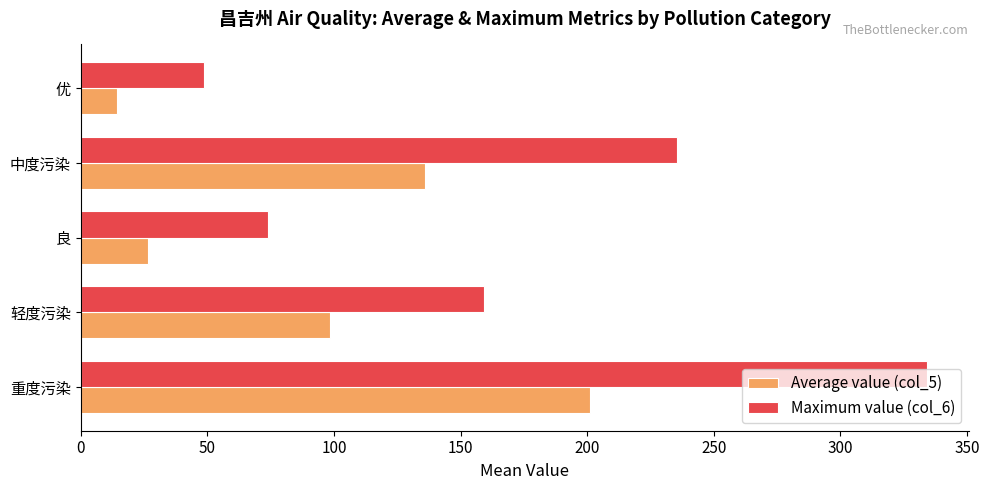

List the series in order of their peak value, highest first.

Maximum value (col_6), Average value (col_5)